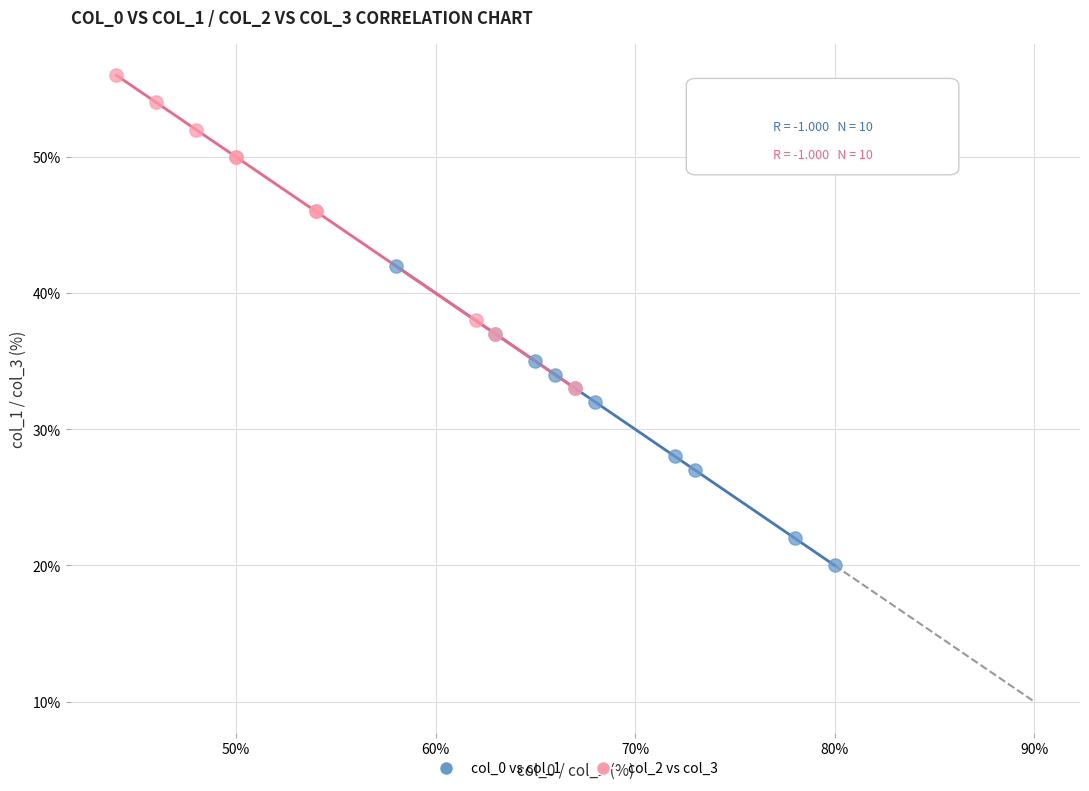

Which series contains the highest Y value?

col_2 vs col_3